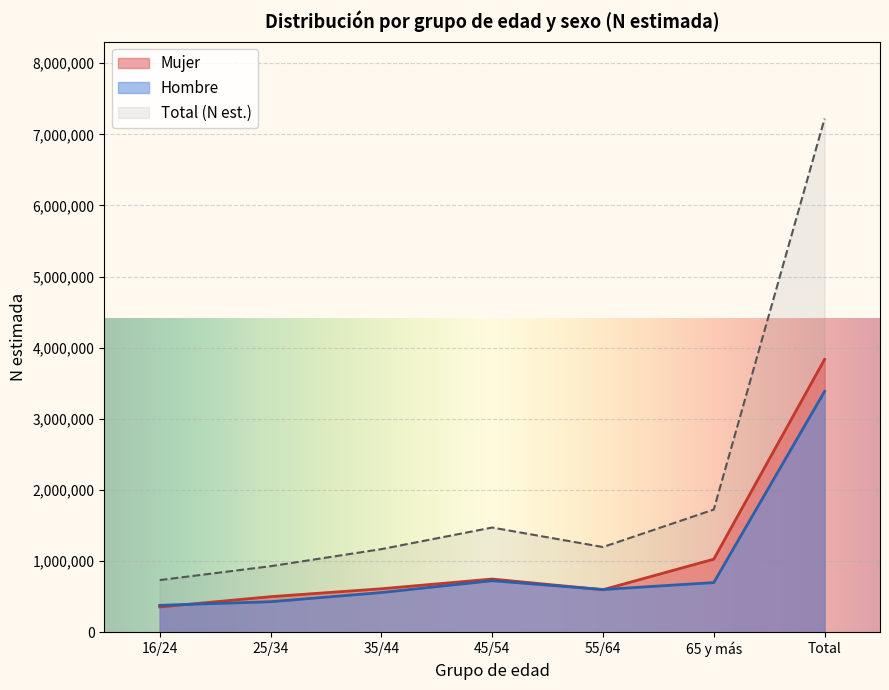

At which category does Mujer reach its first local peak?

45/54